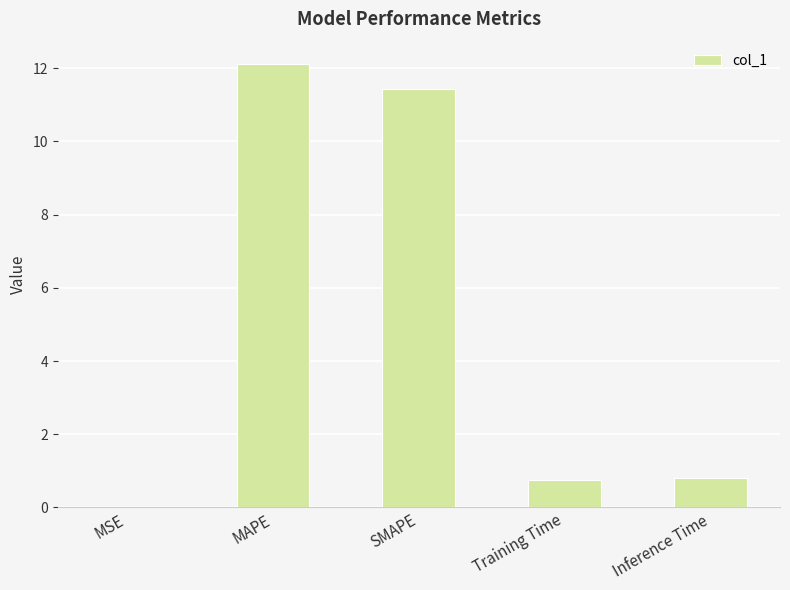

Which has a higher value, MAPE or SMAPE?

MAPE